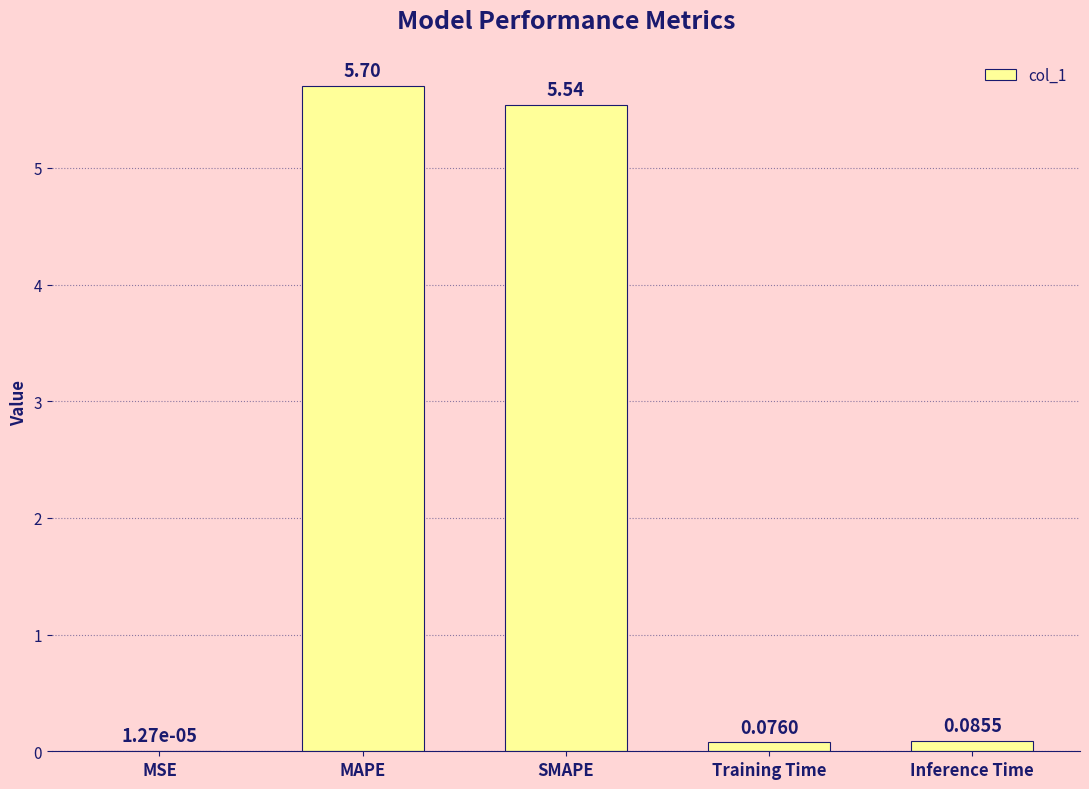

What is the average value?

2.3